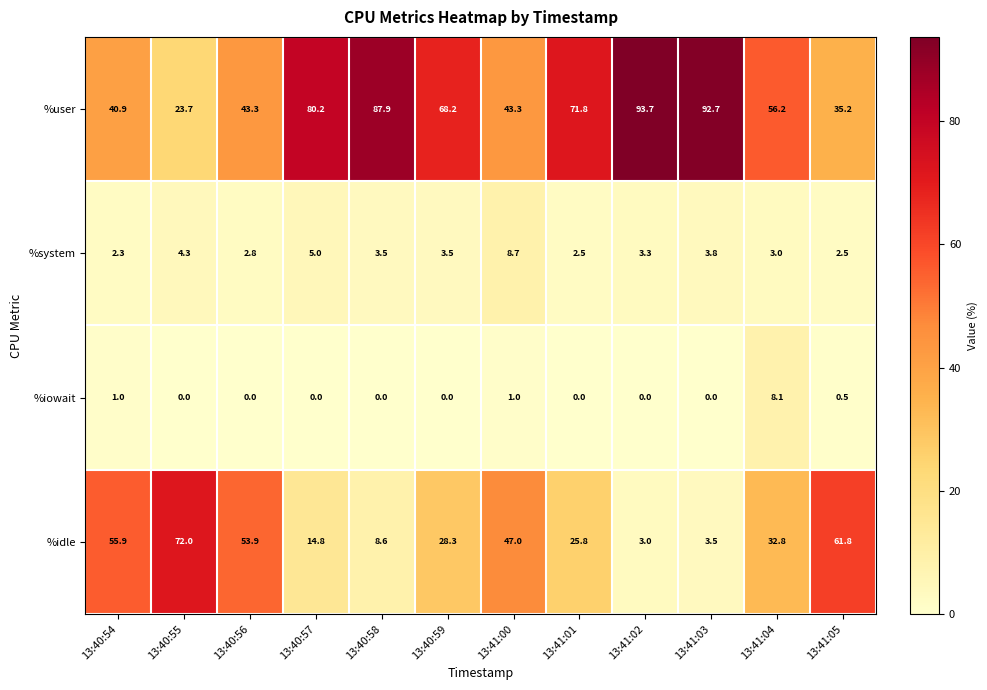

What is the lowest value of the %user series?

23.7